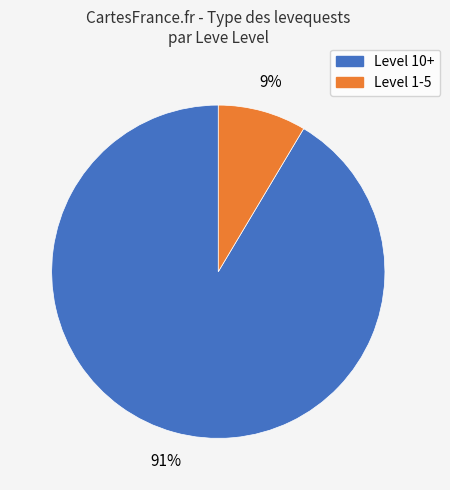

Count the number of slices in the pie.

2